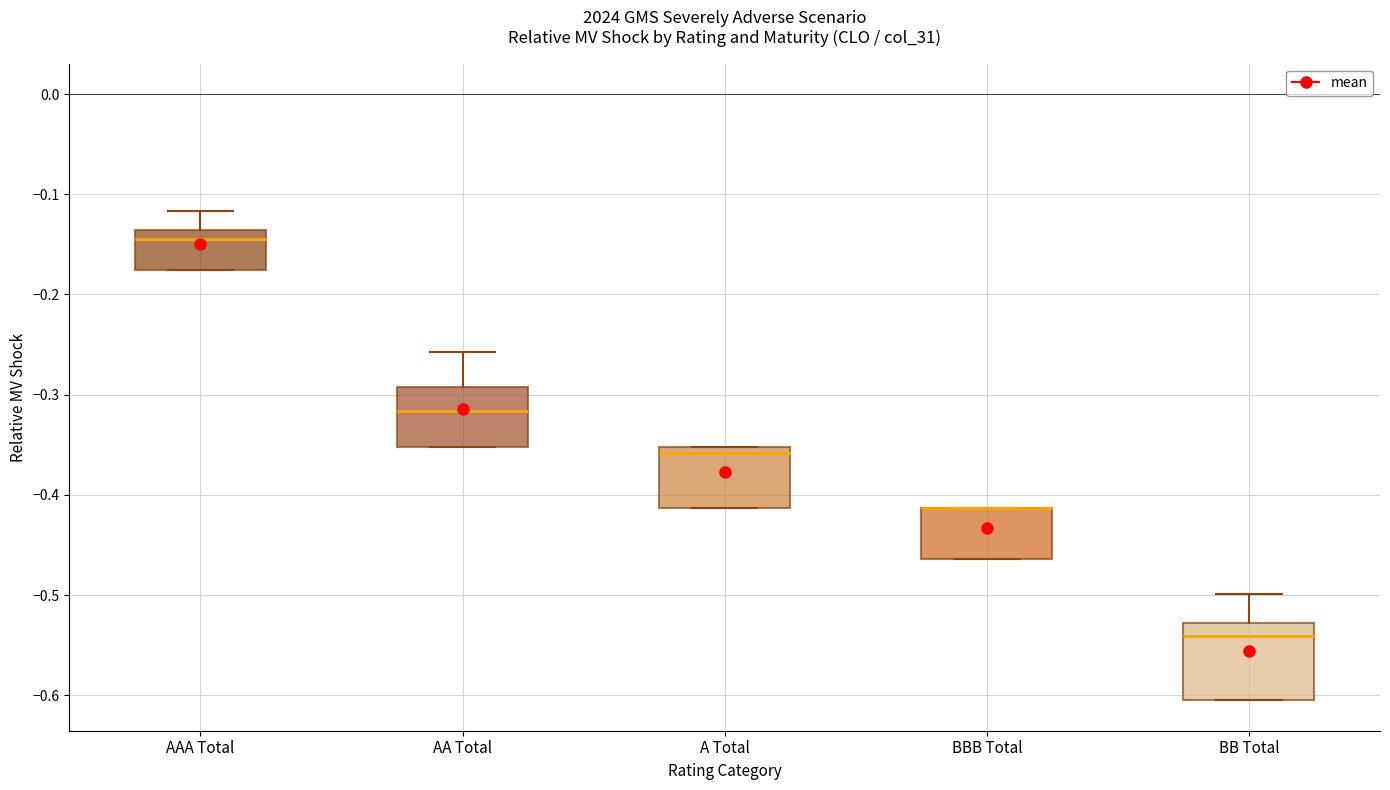

Reading left to right, read every box against the y-axis: the position of its median line, the range the box covers, and the ends of its whiskers. The values are not printed on the chart, so give them approximately, as read against the axis.

AAA Total: median -0.14 (just below the box's upper edge), box -0.18 to -0.14, whiskers -0.18 to -0.12
AA Total: median -0.32, box -0.35 to -0.29, whiskers -0.35 to -0.26
A Total: median -0.36, box -0.41 to -0.35, whiskers -0.41 to -0.35
BBB Total: median -0.41 (drawn on the box's upper edge), box -0.46 to -0.41, whiskers -0.46 to -0.41
BB Total: median -0.54, box -0.60 to -0.53, whiskers -0.60 to -0.50